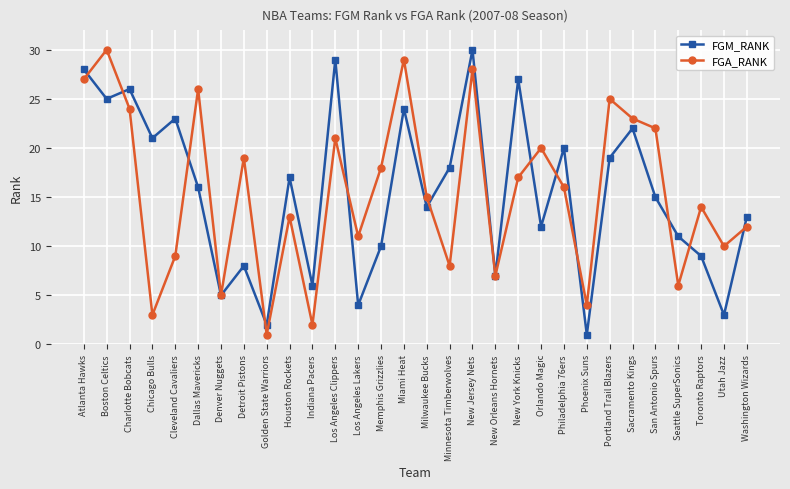

What is the minimum value shown in the chart?

1